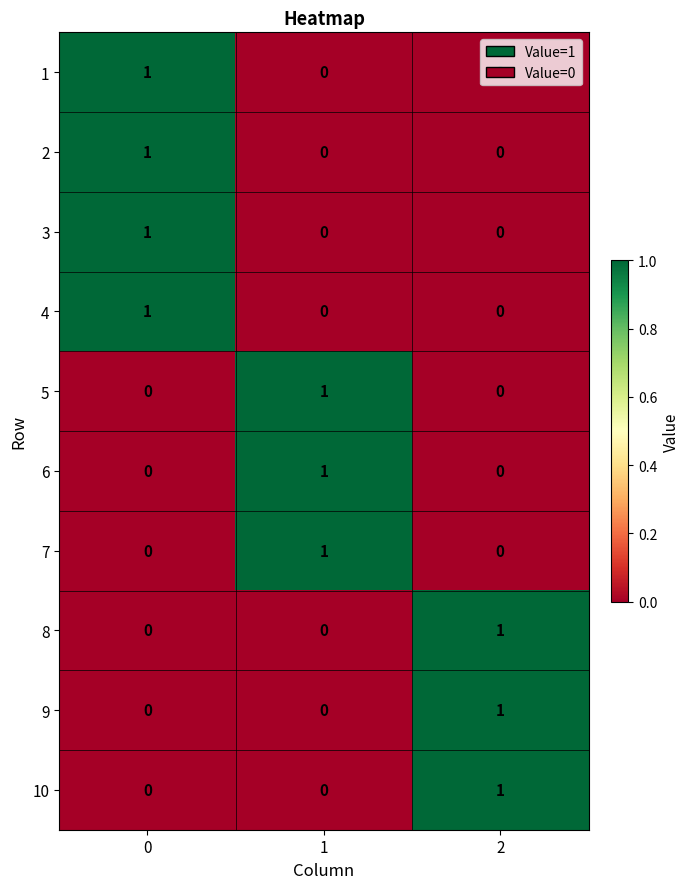

Count the number of categories in the chart.

3